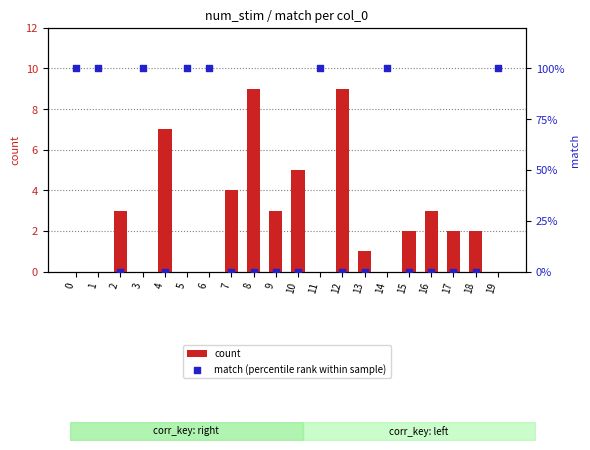

Which series has the largest total across all categories?

count